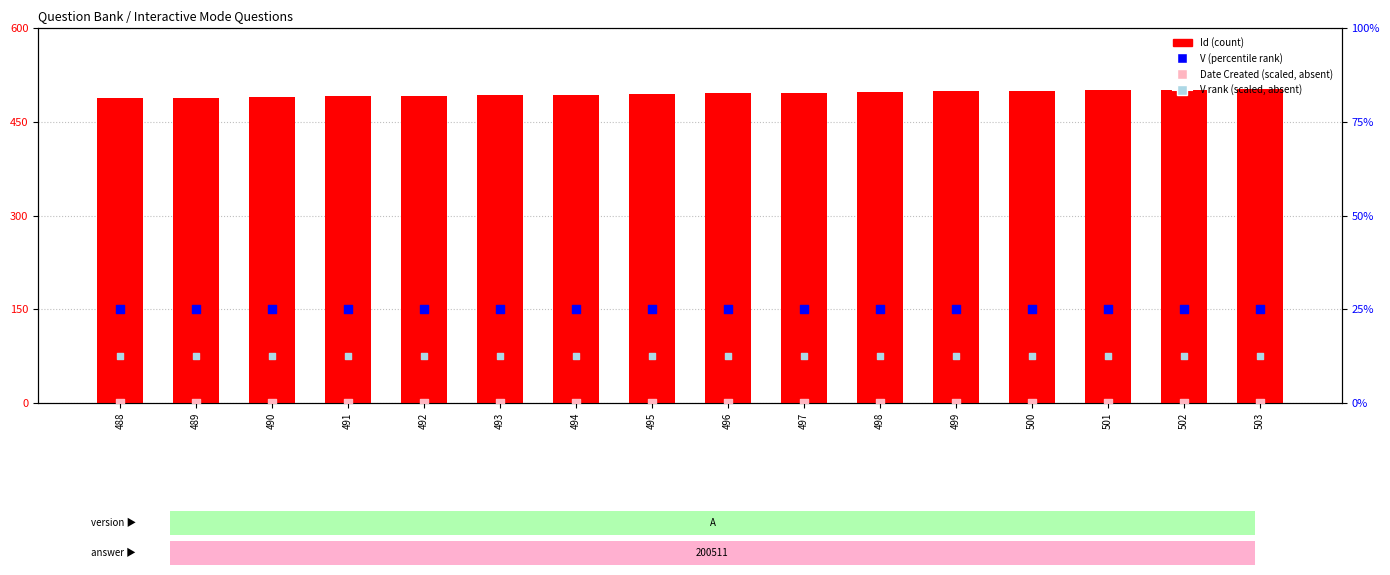

Which series contains the lowest Y value?

Date Created (scaled)